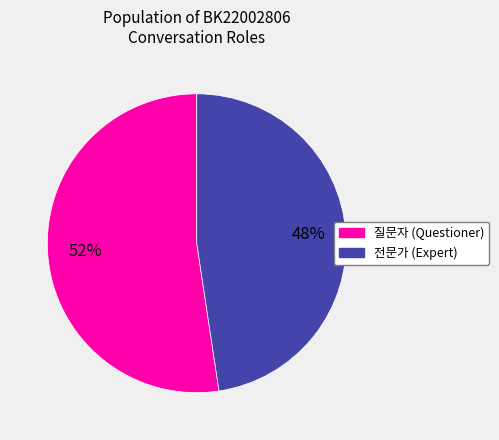

Combined, do 전문가 and 질문자 account for over 50%?

Yes